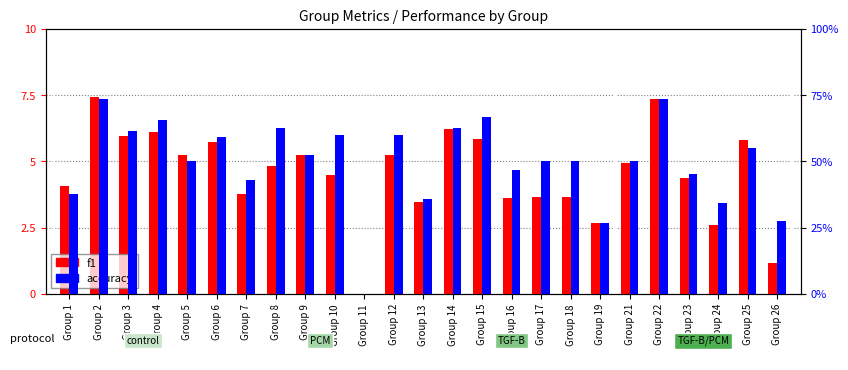

Is it true that f1 equals 0.0 at Group 11?

True